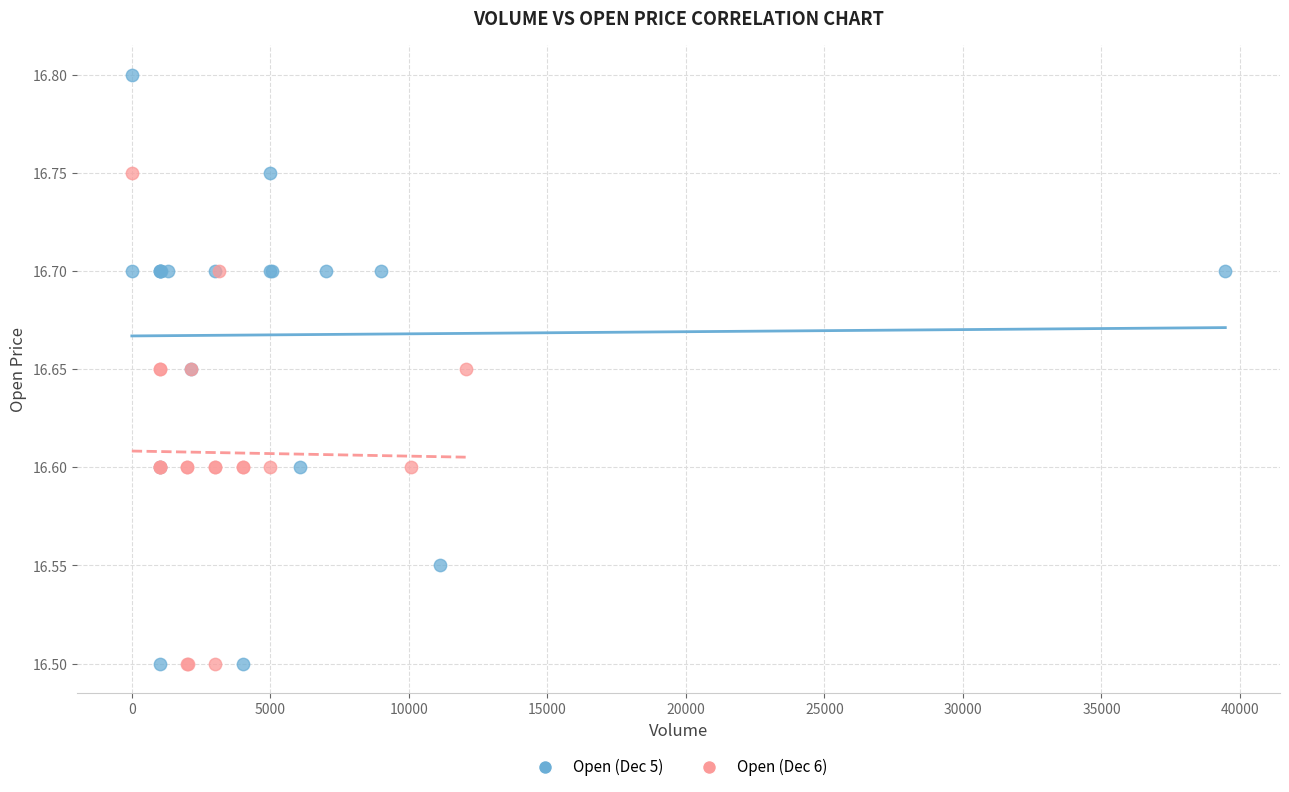

Which series reaches the maximum Y coordinate?

Open (Dec 5)